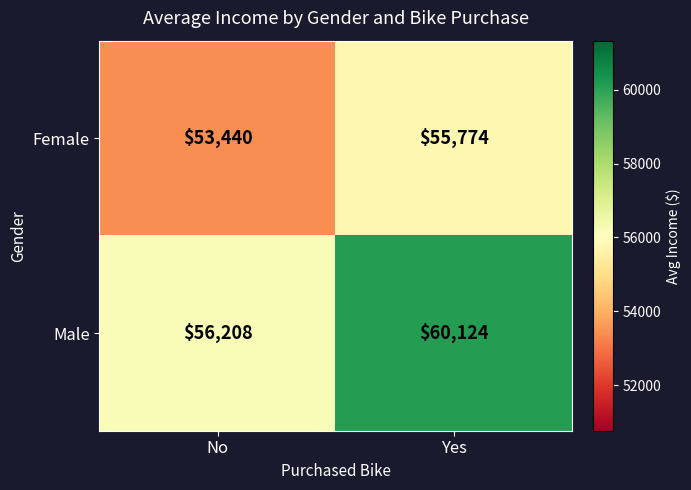

At which label is Male closest to 58166?

No